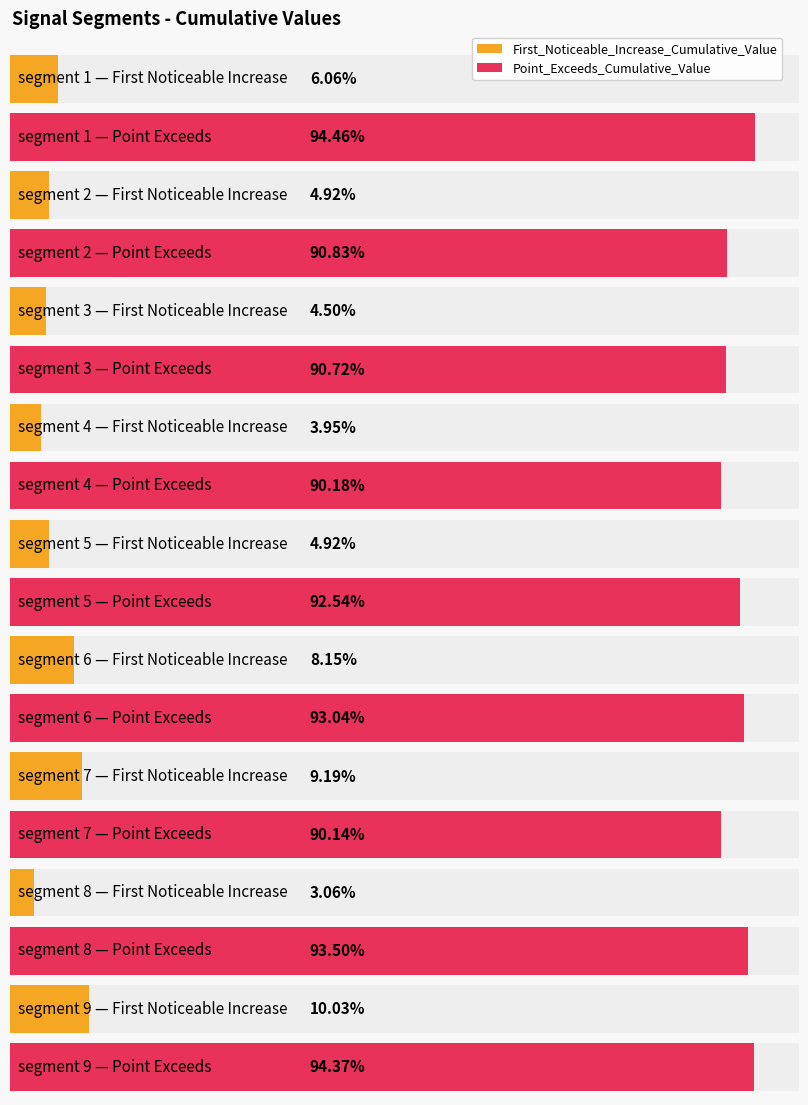

Which series has the largest total across all categories?

Point_Exceeds_Cumulative_Value